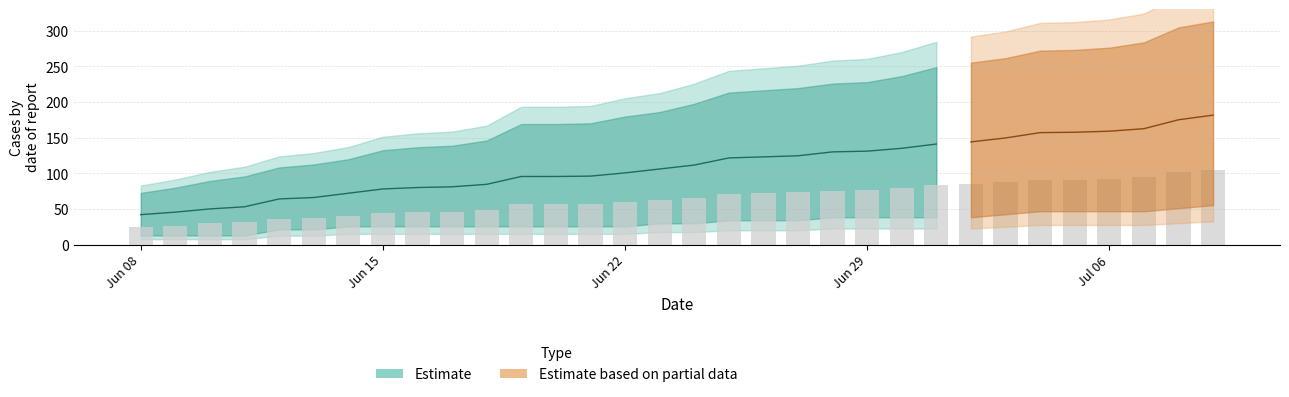

The value of AG at 14 is 21. True or false?

False